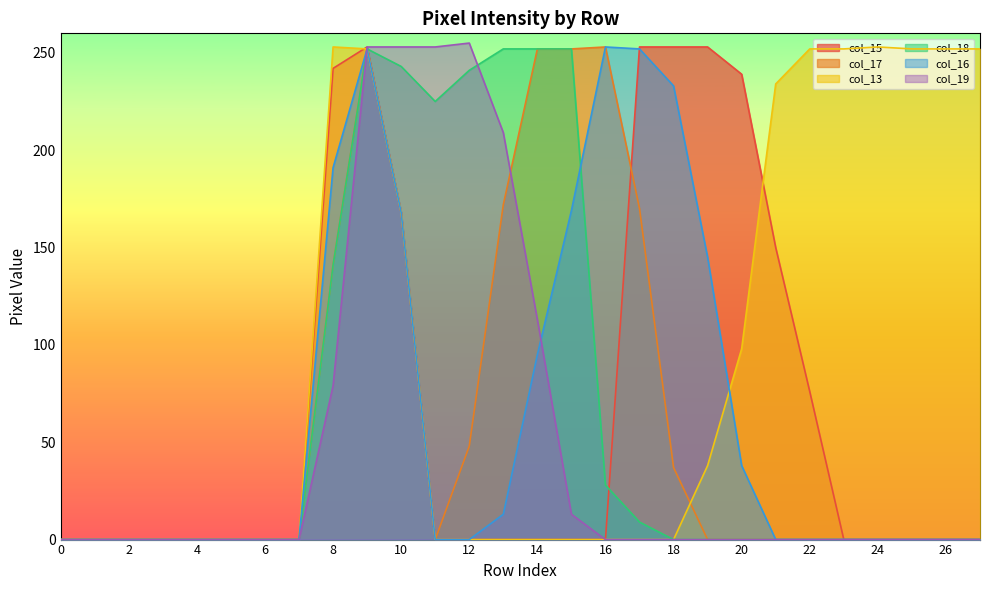

Reading right to left, list all the values displayed in this chart.

col_15: 27=0	26=0	25=0	24=0	23=0	22=76	21=150	20=239	19=253	18=253	17=253	16=0	15=0	14=0	13=0	12=0	11=0	10=168	9=253	8=242	7=0	6=0	5=0	4=0	3=0	2=0	1=0	0=0
col_17: 27=0	26=0	25=0	24=0	23=0	22=0	21=0	20=0	19=0	18=37	17=170	16=253	15=252	14=252	13=172	12=48	11=0	10=168	9=252	8=141	7=0	6=0	5=0	4=0	3=0	2=0	1=0	0=0
col_13: 27=252	26=252	25=252	24=253	23=252	22=252	21=234	20=98	19=38	18=0	17=0	16=0	15=0	14=0	13=0	12=0	11=0	10=168	9=252	8=253	7=0	6=0	5=0	4=0	3=0	2=0	1=0	0=0
col_18: 27=0	26=0	25=0	24=0	23=0	22=0	21=0	20=0	19=0	18=0	17=9	16=28	15=252	14=252	13=252	12=241	11=225	10=243	9=252	8=141	7=0	6=0	5=0	4=0	3=0	2=0	1=0	0=0
col_16: 27=0	26=0	25=0	24=0	23=0	22=0	21=0	20=38	19=145	18=233	17=252	16=253	15=169	14=95	13=13	12=0	11=0	10=168	9=252	8=191	7=0	6=0	5=0	4=0	3=0	2=0	1=0	0=0
col_19: 27=0	26=0	25=0	24=0	23=0	22=0	21=0	20=0	19=0	18=0	17=0	16=0	15=13	14=113	13=209	12=255	11=253	10=253	9=253	8=79	7=0	6=0	5=0	4=0	3=0	2=0	1=0	0=0